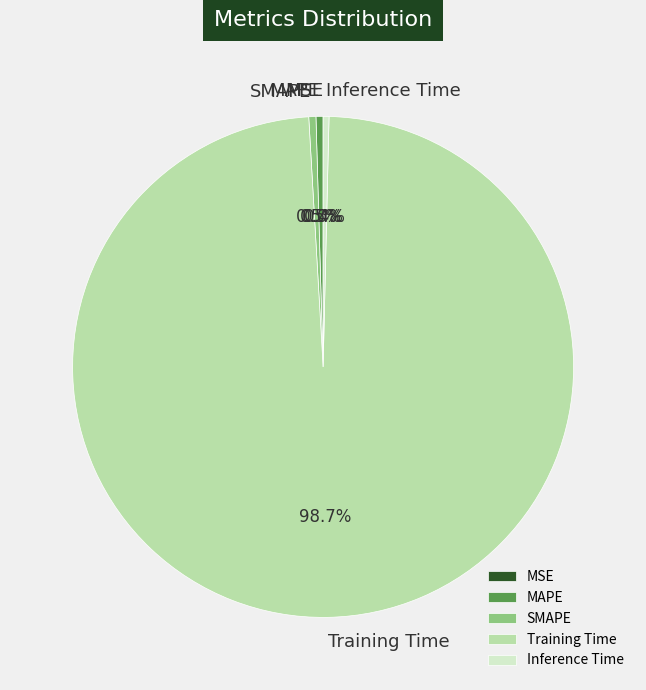

True or false: Training Time accounts for 89% of the total.

False